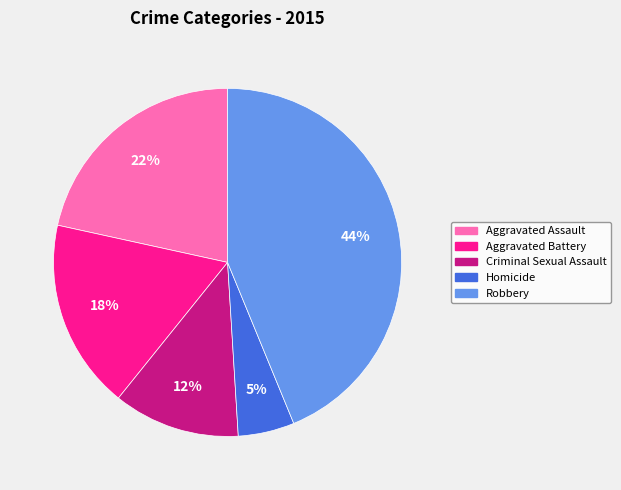

What is the ratio of the value at Aggravated Battery to the value at Robbery?

0.4